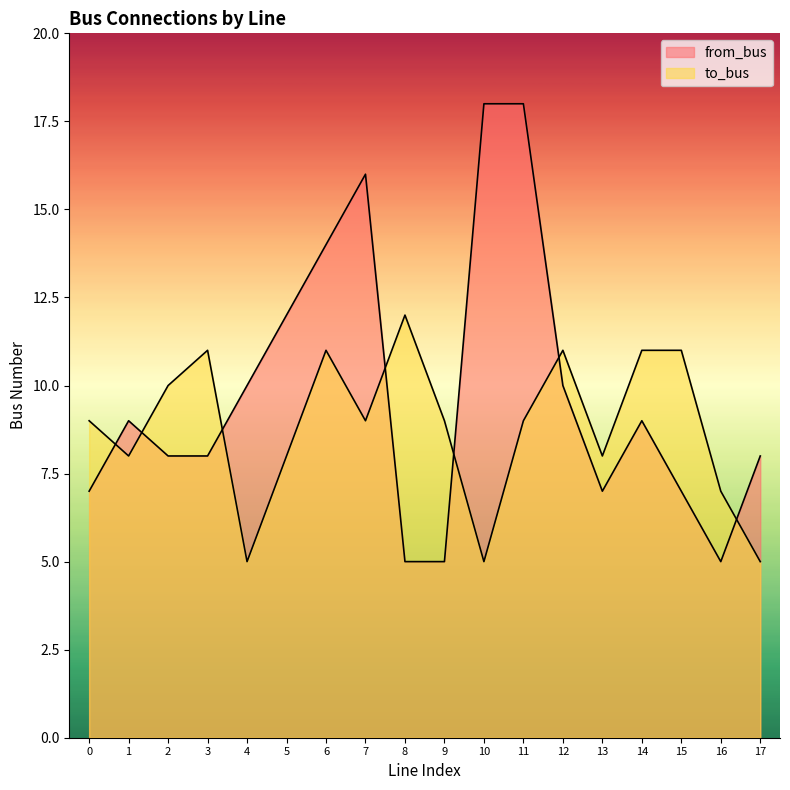

Is the value of from_bus at 12 greater than the value of to_bus at 1?

Yes